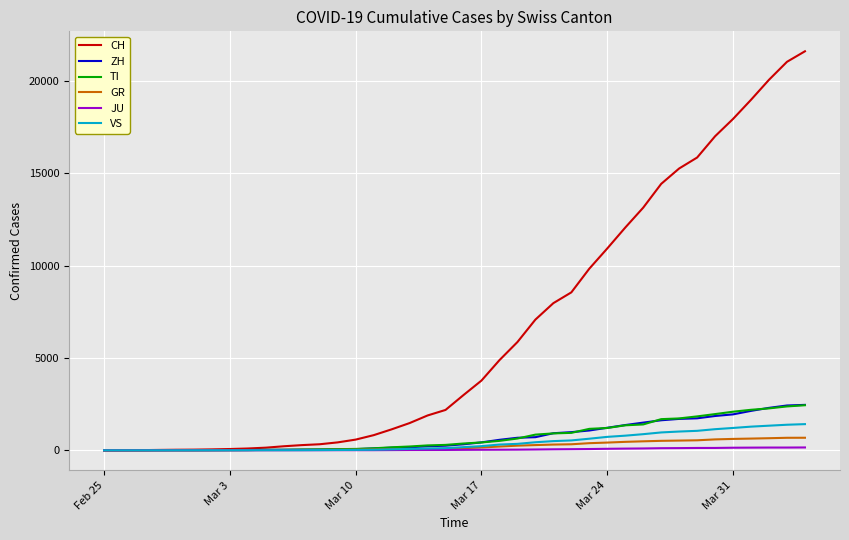

Does the chart have visible grid lines?

Yes